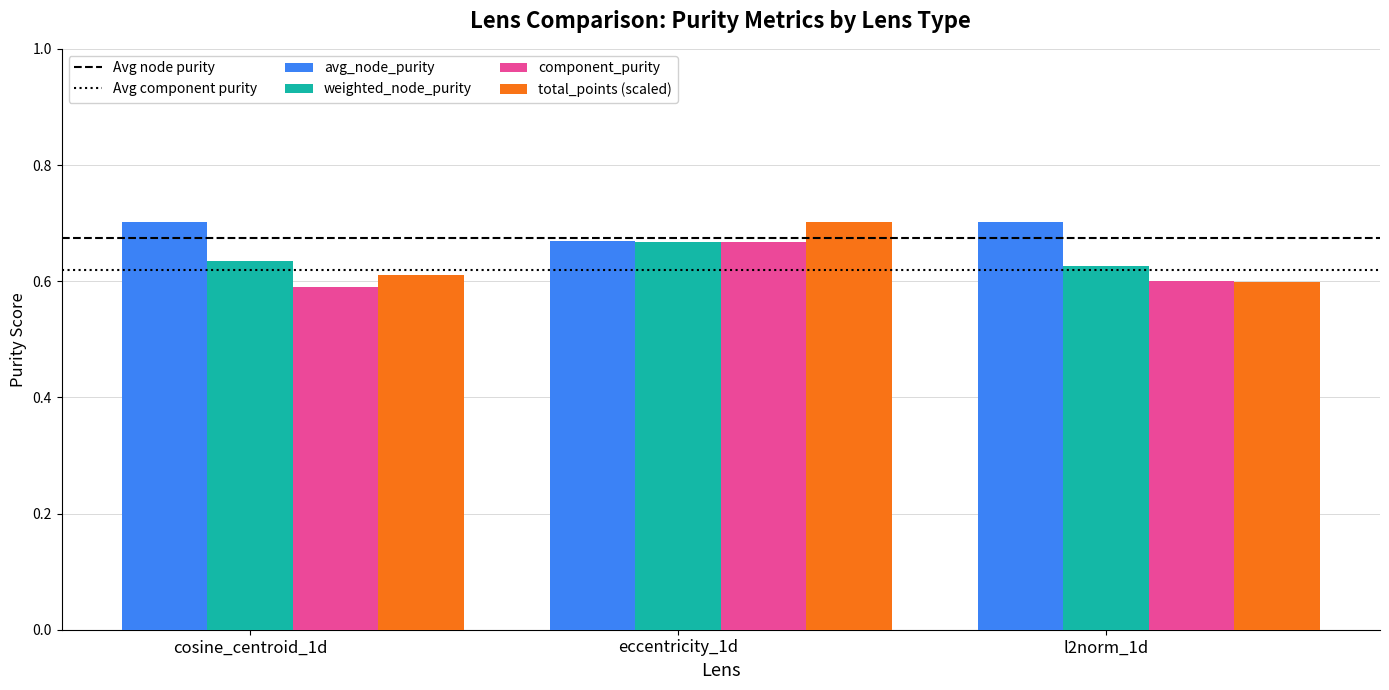

At cosine_centroid_1d, list the series in order from largest to smallest.

avg_node_purity, weighted_node_purity, total_points (scaled), component_purity